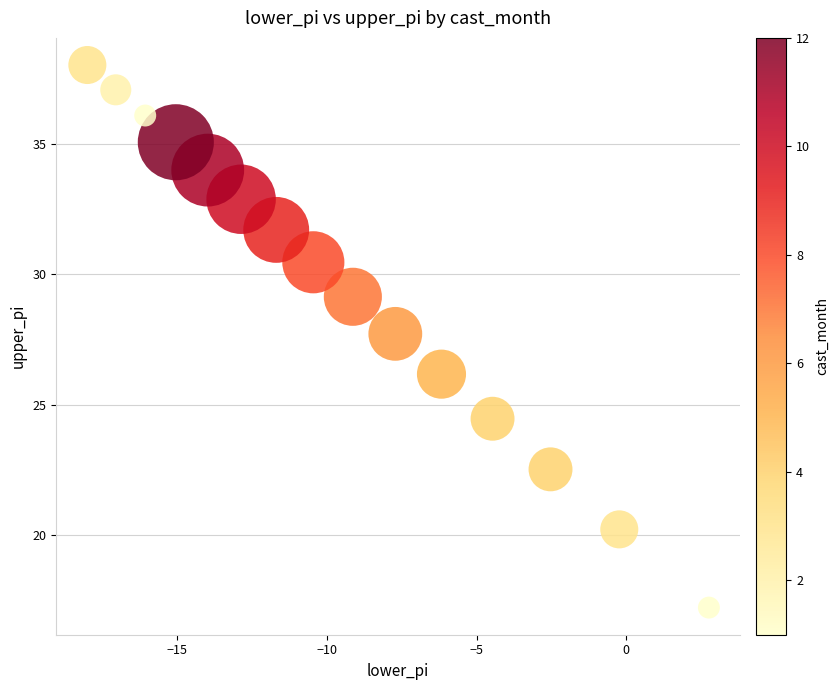

What is the range of Y values (max minus min)?

20.8